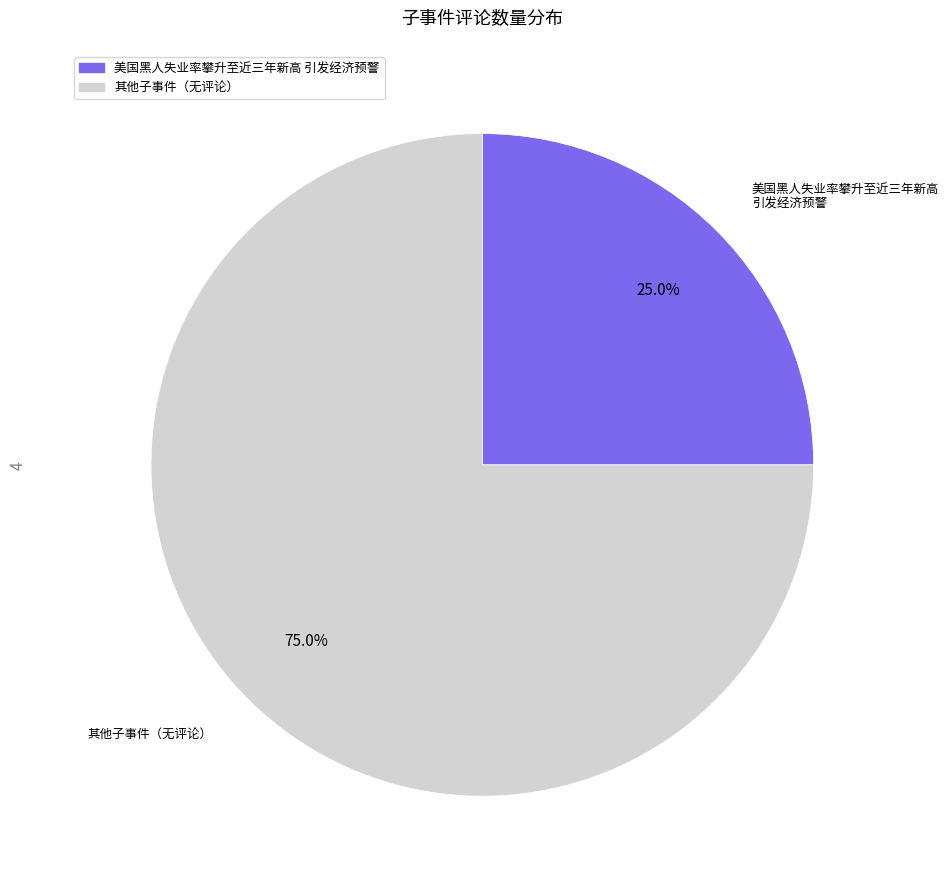

Is there a majority slice in this chart?

Yes